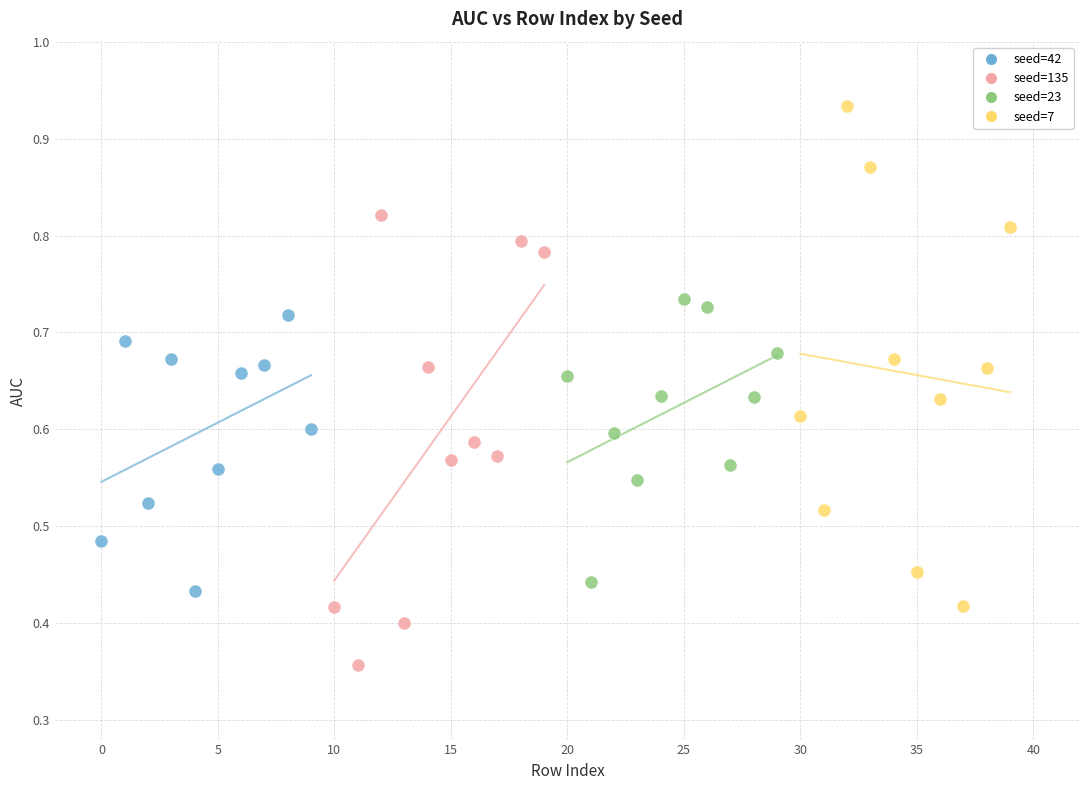

Which series contains the lowest Y value?

seed=135